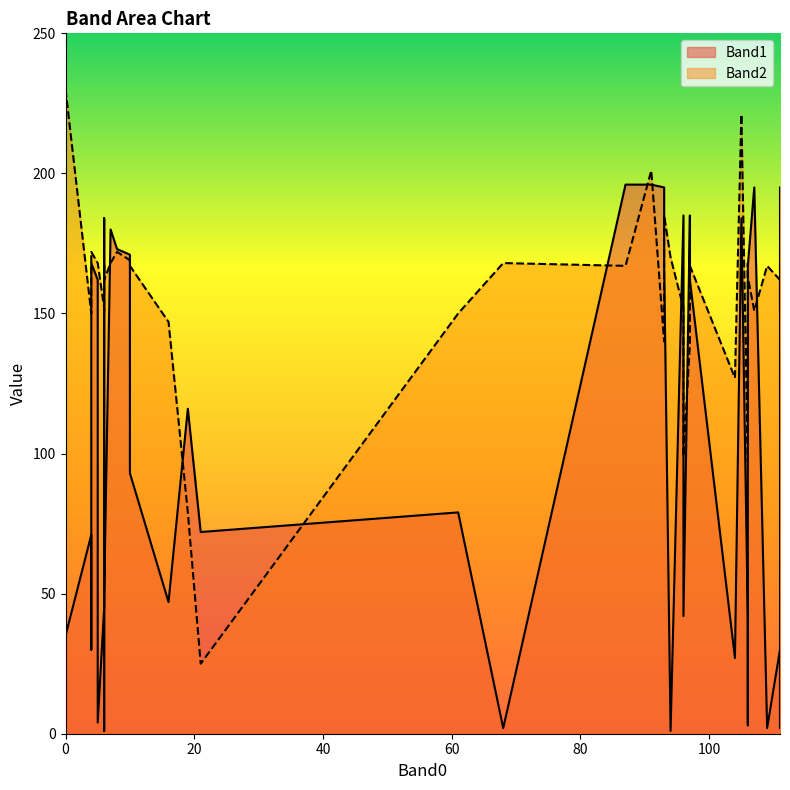

Reading left to right, what are all the values shown in this chart?

Band1: 68=2	4=71	10=93	97=162	6=184	93=195	111=195	0=35	61=79	5=162	21=72	19=116	93=167	8=173	91=196	104=27	16=47	5=4	111=2	107=195	96=185	4=168	111=2	106=167	111=30	93=185	94=1	105=184	87=196	6=45	106=41	4=30	96=42	6=49	10=171	106=3	97=185	6=1	7=180	109=2
Band2: 68=168	4=150	10=167	97=167	6=151	93=140	111=152	0=230	61=150	5=168	21=25	19=79	93=185	8=172	91=201	104=127	16=147	5=168	111=168	107=151	96=152	4=172	111=151	106=163	111=162	93=152	94=170	105=221	87=167	6=152	106=97	4=163	96=99	6=162	10=169	106=168	97=139	6=168	7=168	109=167